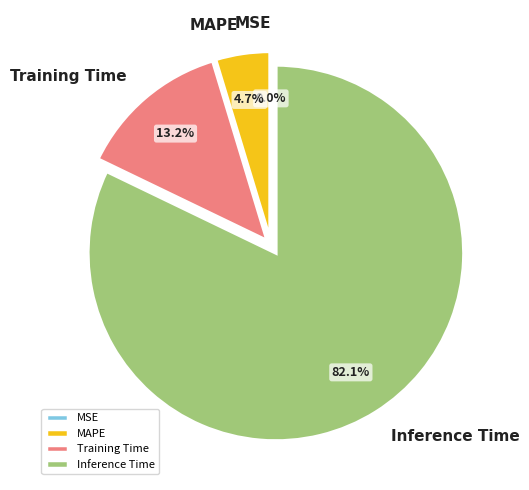

To the nearest percent, what is the difference between the largest and smallest slice percentages?

82%